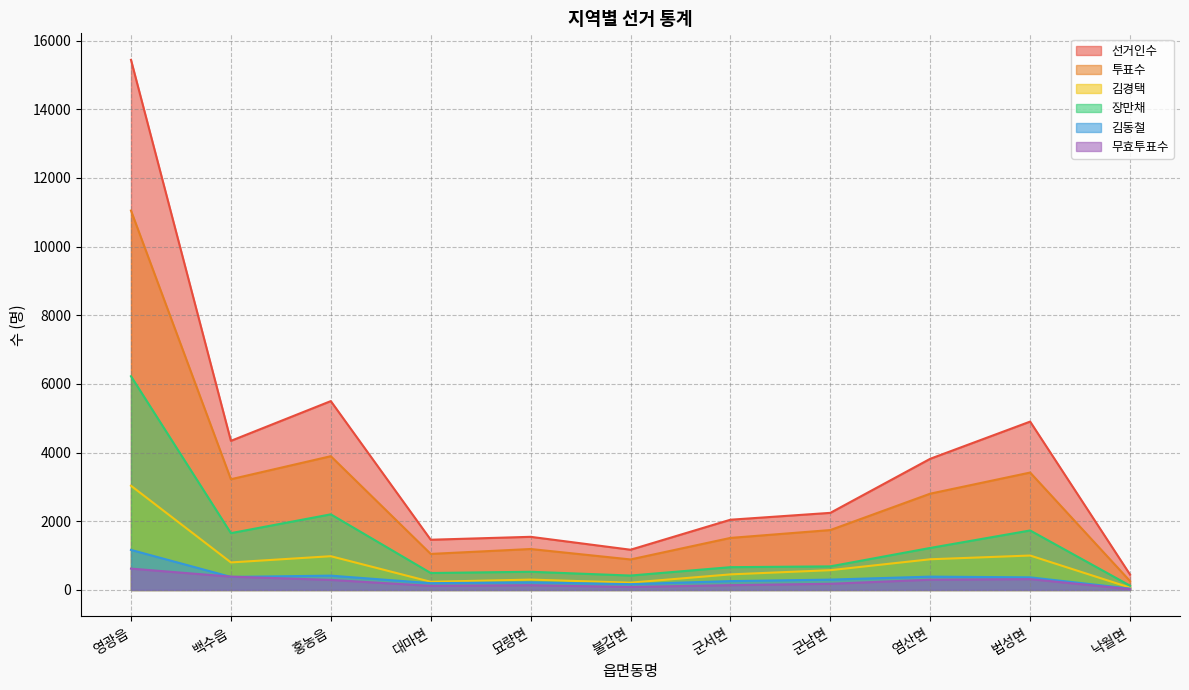

How many categories are shown in the chart?

11